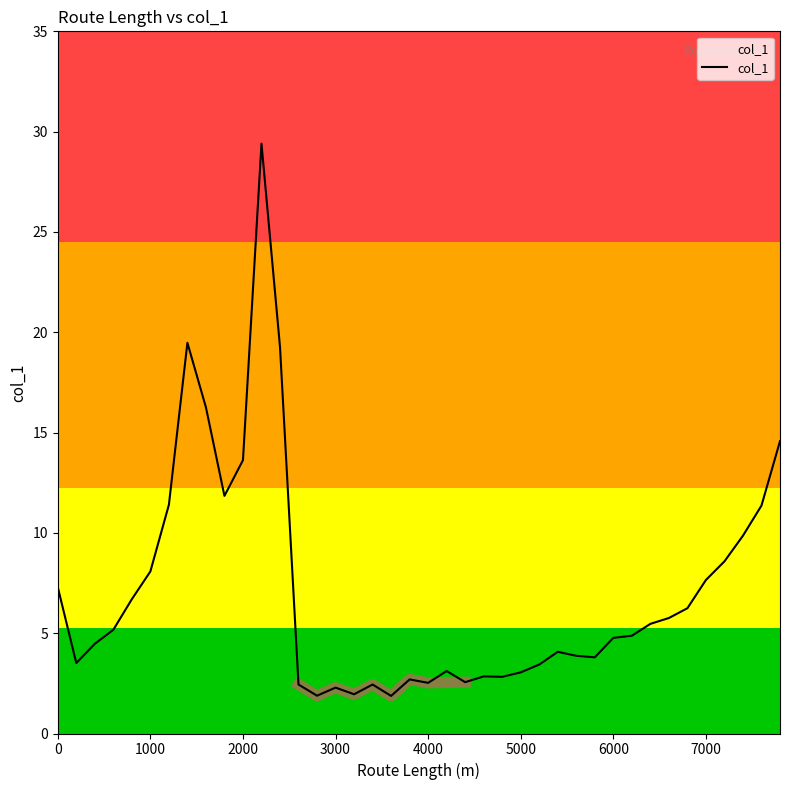

Reading left to right, extract all data points from this chart.

7.3	3.5	4.5	5.2	6.7	8.1	11.4	19.5	16.3	11.8	13.6	29.4	19.3	2.4	1.9	2.3	2.0	2.4	1.9	2.7	2.5	3.1	2.6	2.8	2.8	3.0	3.4	4.1	3.9	3.8	4.8	4.9	5.5	5.8	6.2	7.7	8.6	9.9	11.4	14.6